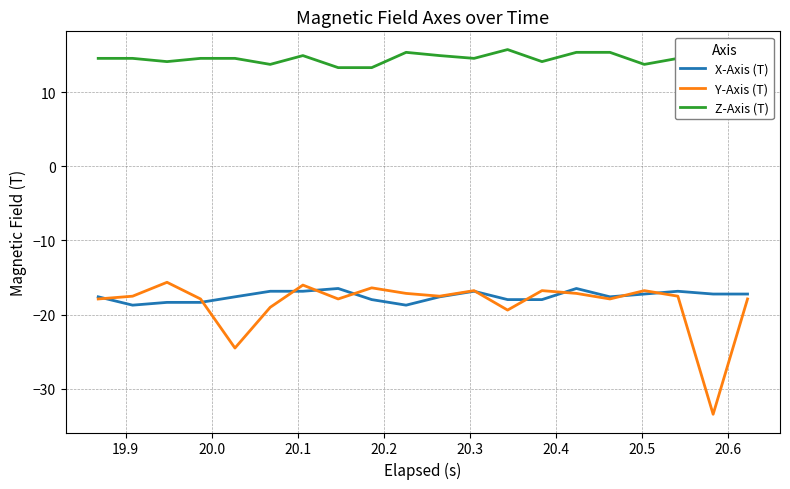

What is the sum of all Y-Axis (T) values?

-371.0